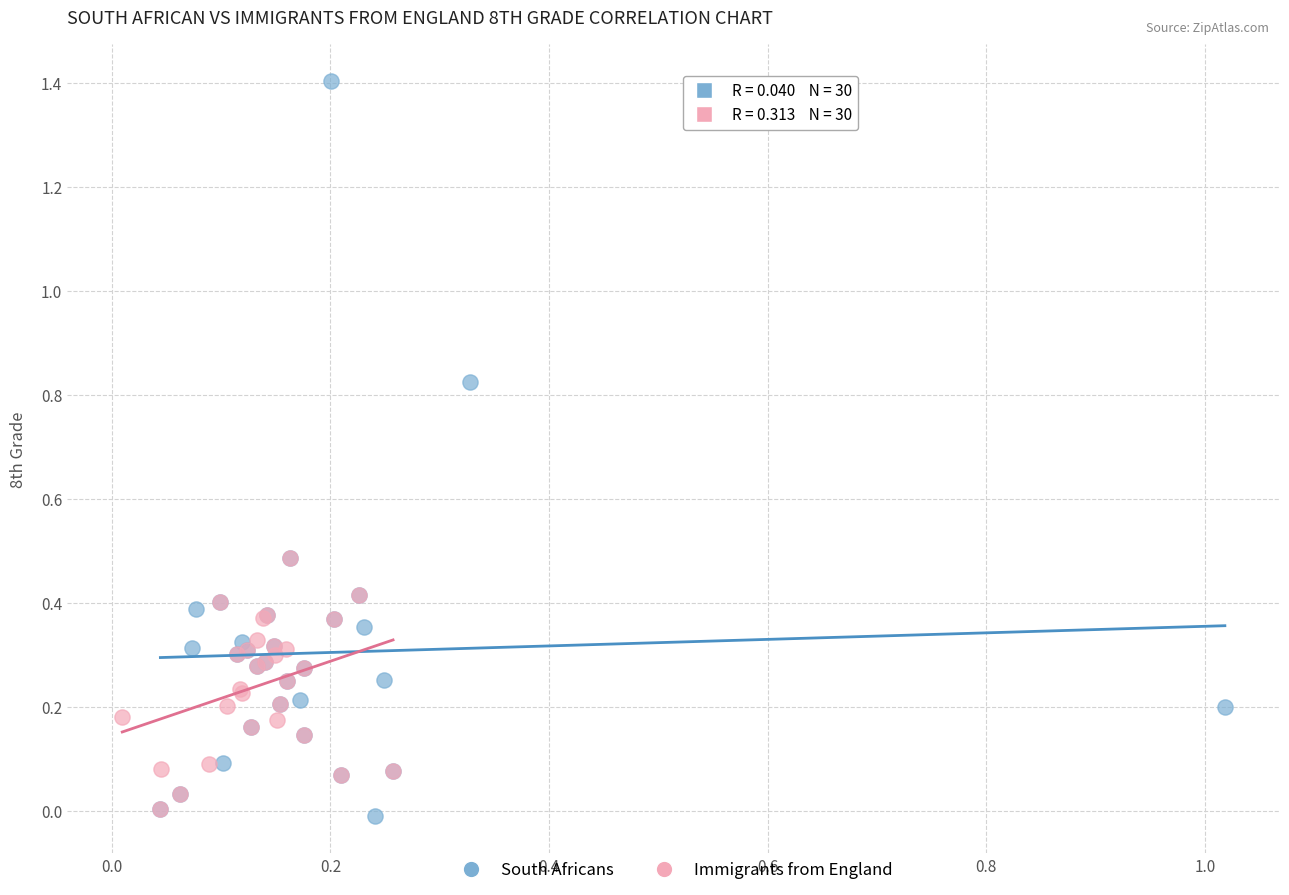

Which series contains the highest Y value?

South Africans